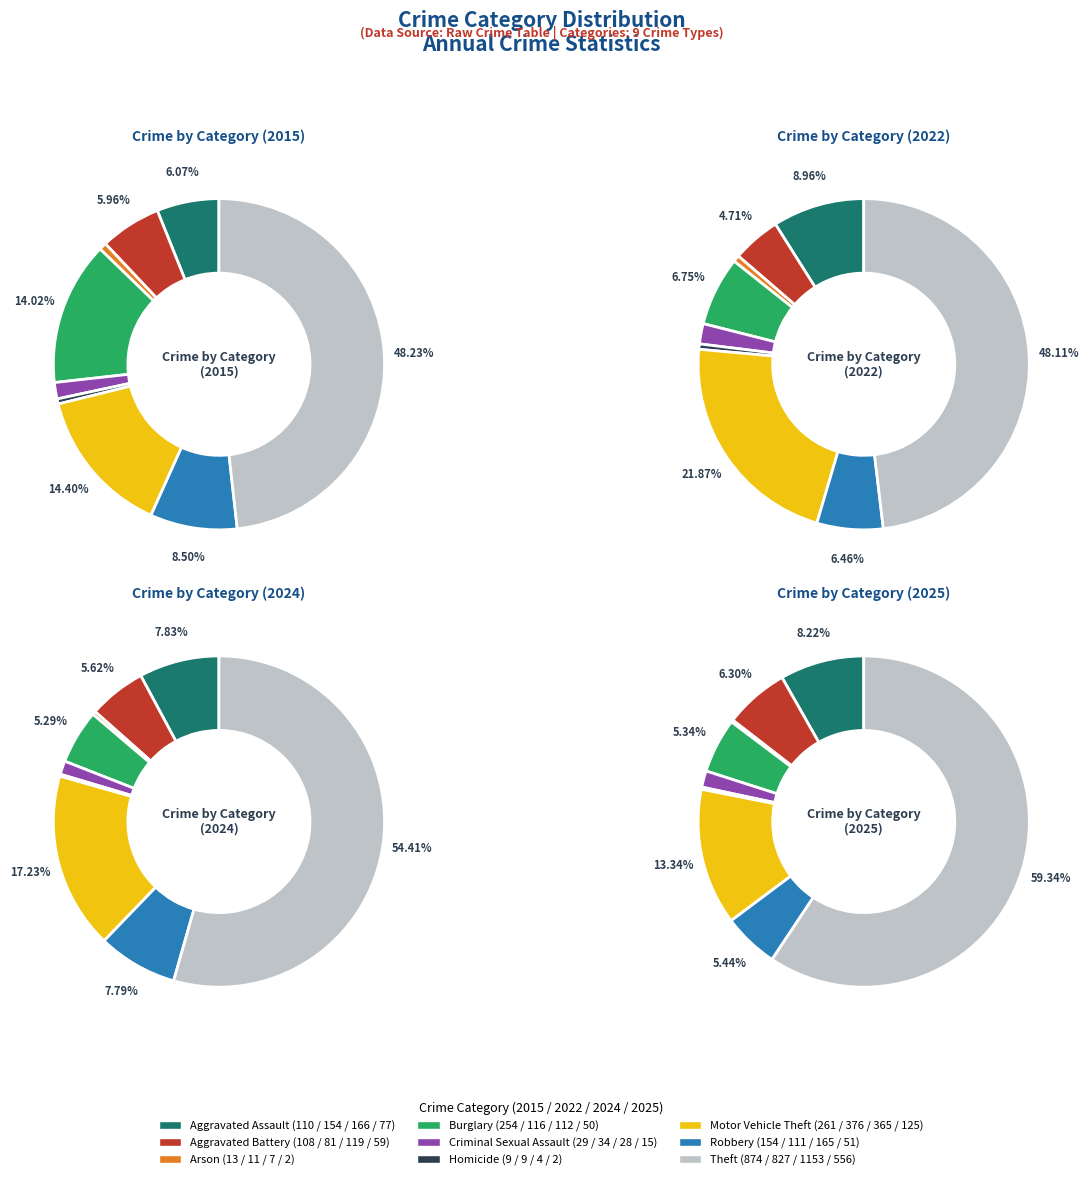

Count the number of slices in the pie.

9